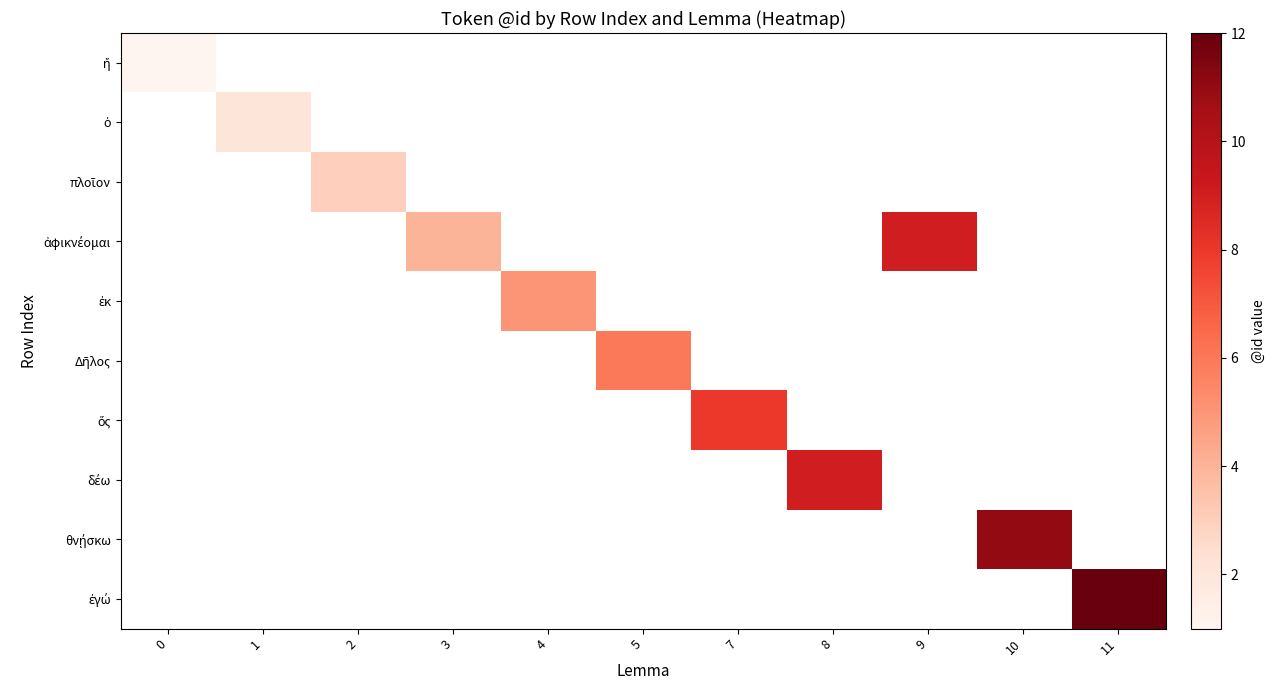

Rank the series at 3 from lowest to highest value.

row_0, row_1, row_2, row_3, row_4, row_5, row_6, row_7, row_8, row_9